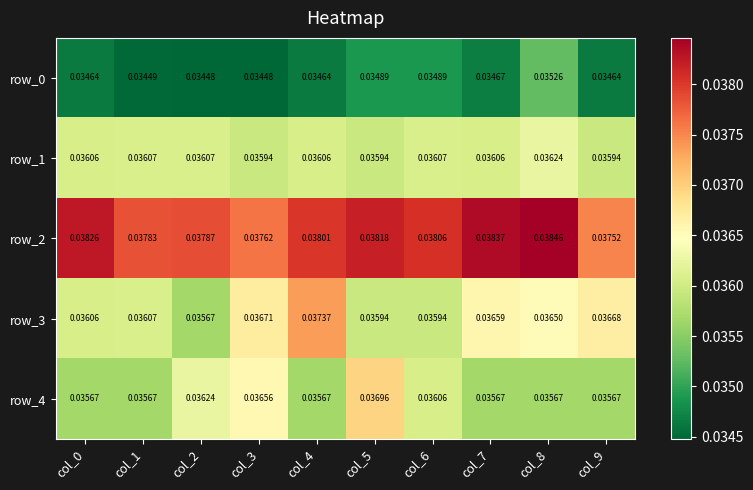

How many distinct data groups are displayed?

5